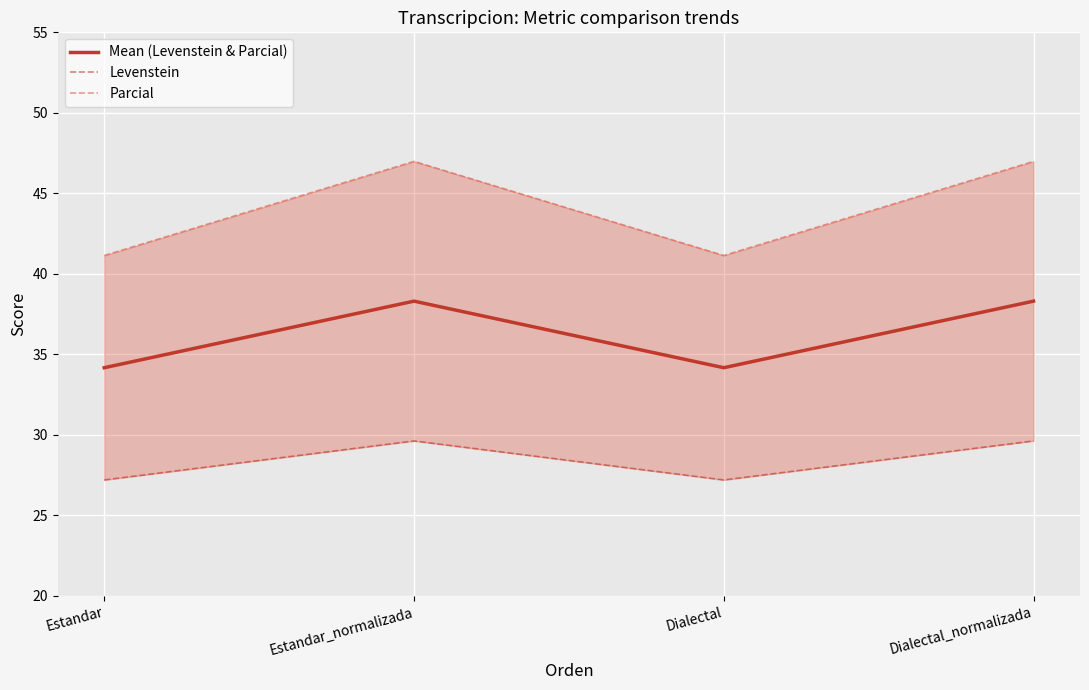

Does the chart display data point markers on the line(s)?

No